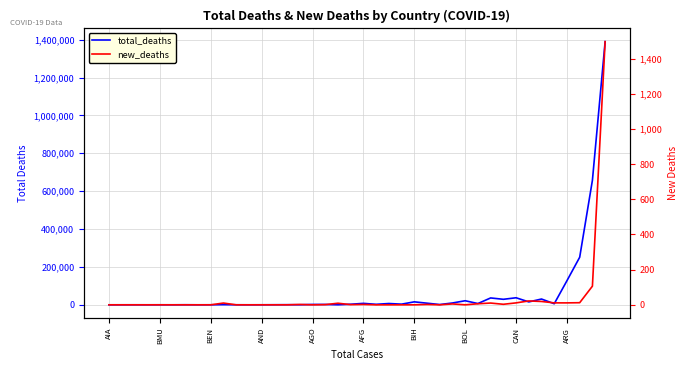

Reading left to right, extract all data points from this chart.

total_deaths: 9	62	135	31	126	23	379	9	163	787	212	38	153	401	654	329	1900	1927	189	3051	7654	2619	6871	3487	15664	8595	1465	9656	21482	6722	36282	29117	37215	15409	30529	5736	127494	251180	657495	1389465
new_deaths: 0	0	0	0	0	0	0	0	0	10	0	0	0	0	0	2	0	1	9	1	2	0	0	0	0	2	0	5	0	6	10	3	11	22	19	11	11	12	106	1496